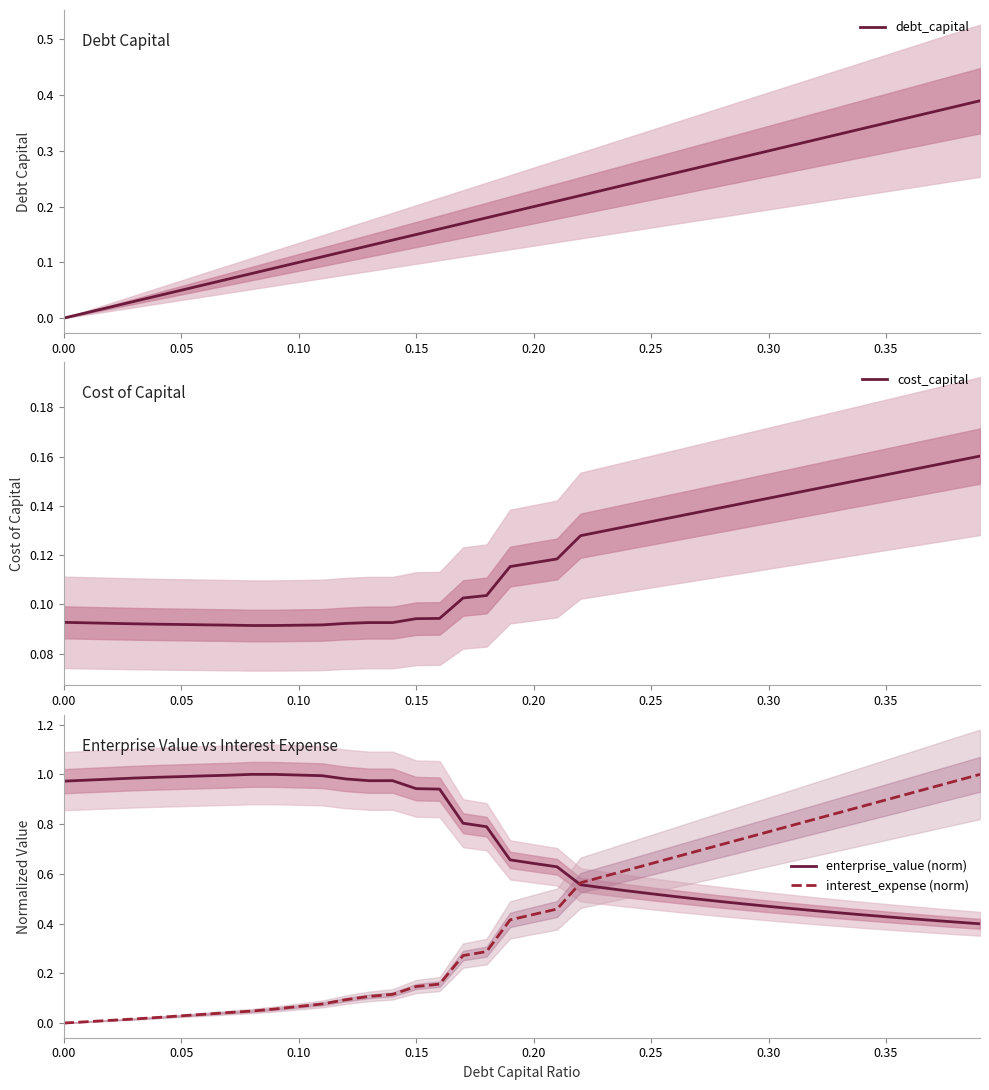

True or false: debt_capital has a value of 0.2 at 0.20.

True